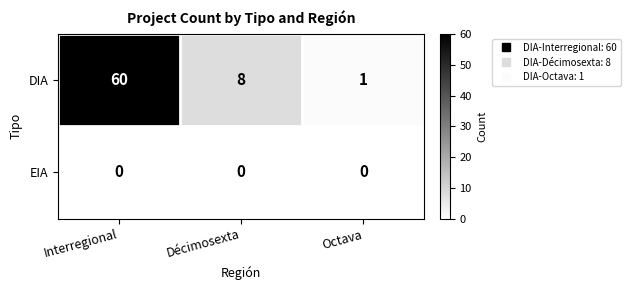

Rank the series by their maximum value, from lowest to highest.

EIA, DIA